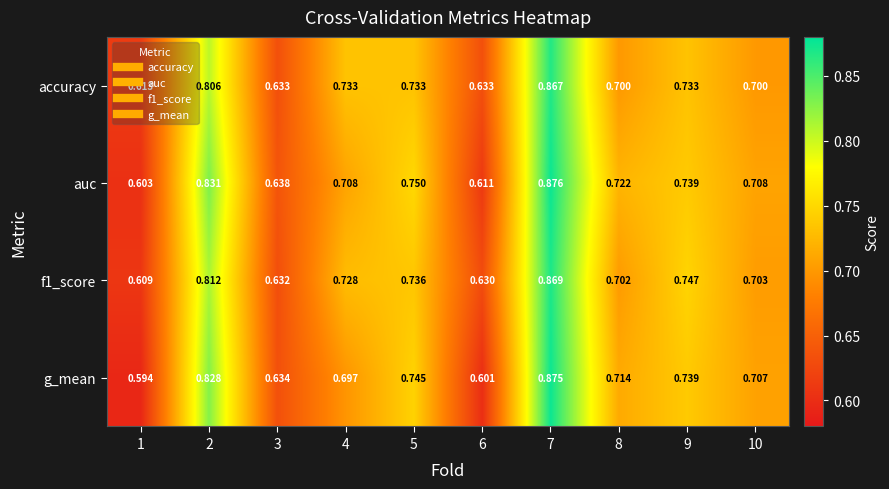

Which series changed the most between 2 and 10?

auc